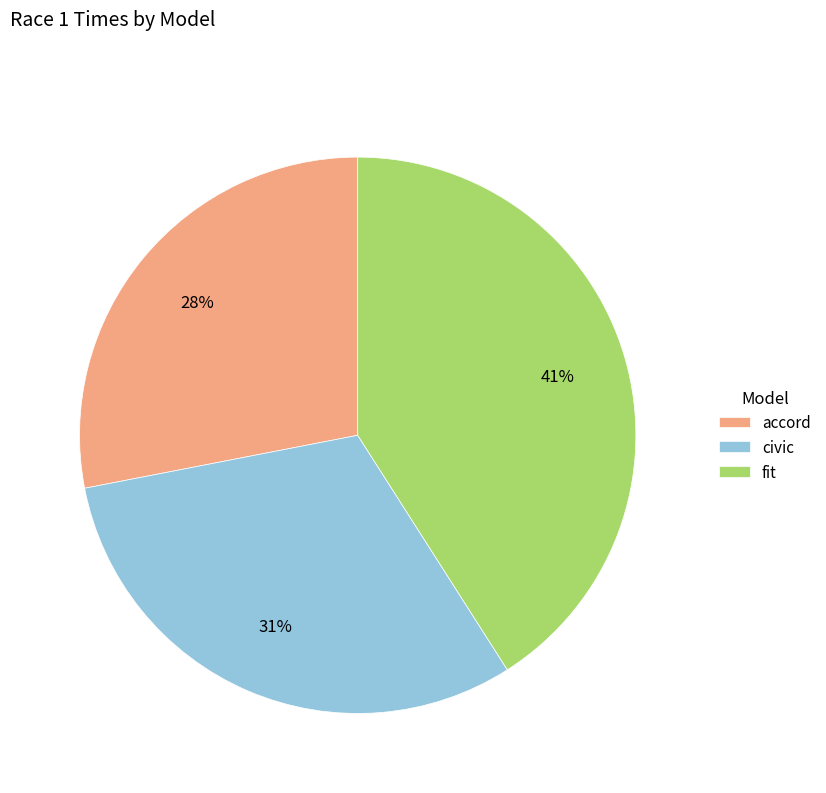

To the nearest percent, what is the average slice percentage?

33%